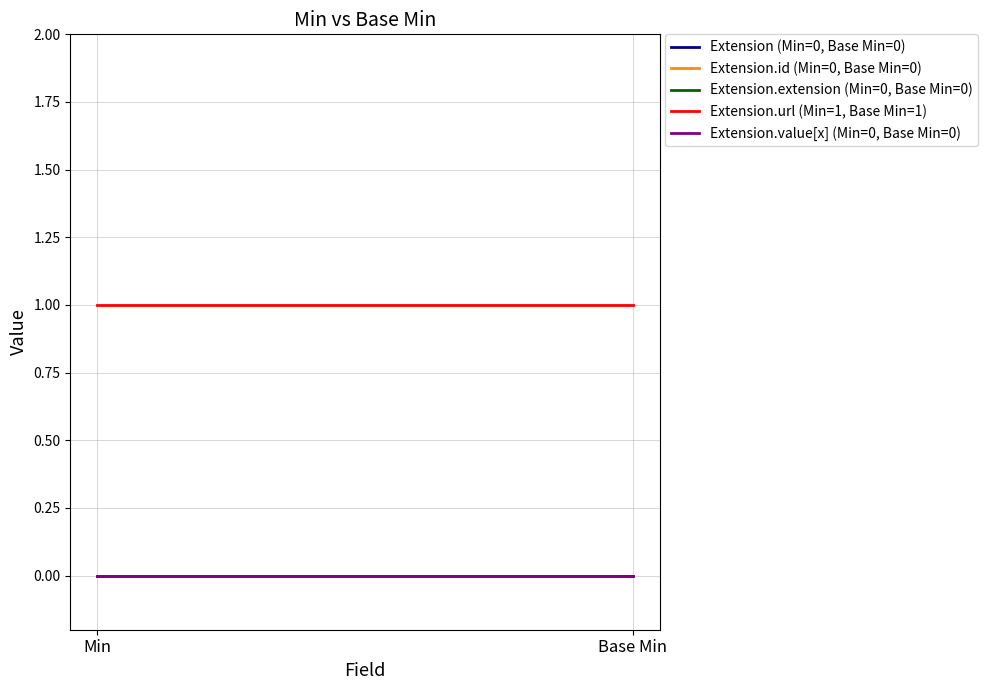

How many data points does each series have?

2